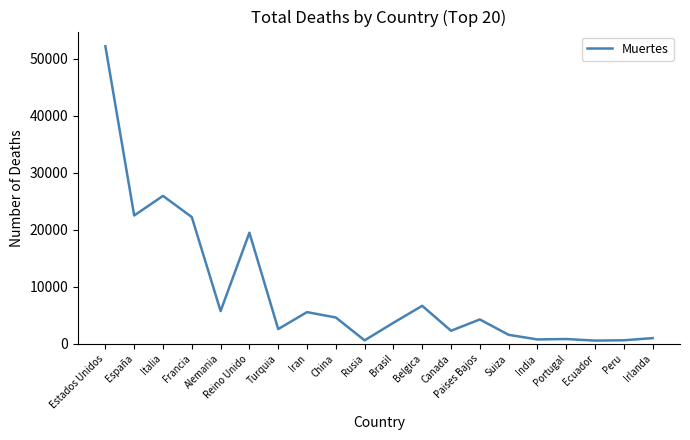

What is the difference between the maximum and minimum values?

51641